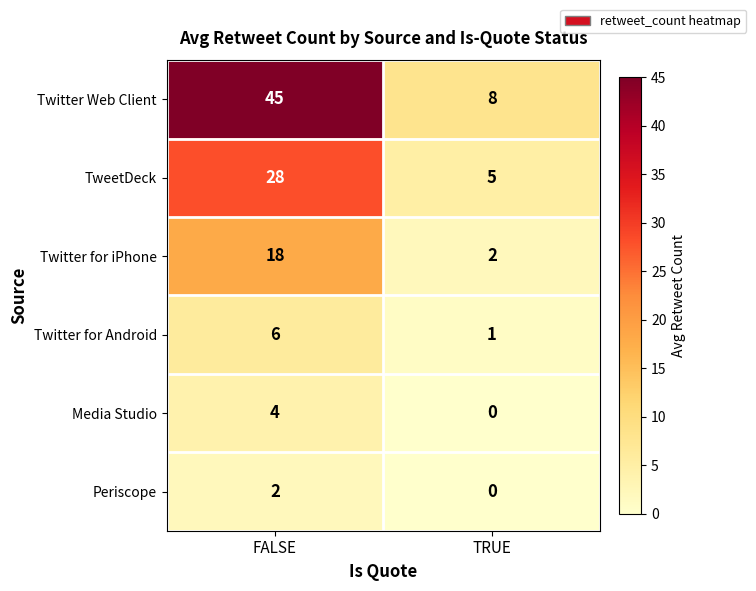

Reading left to right, what are all the values shown in this chart?

Twitter Web Client: 45	8
TweetDeck: 28	5
Twitter for iPhone: 18	2
Twitter for Android: 6	1
Media Studio: 4	0
Periscope: 2	0